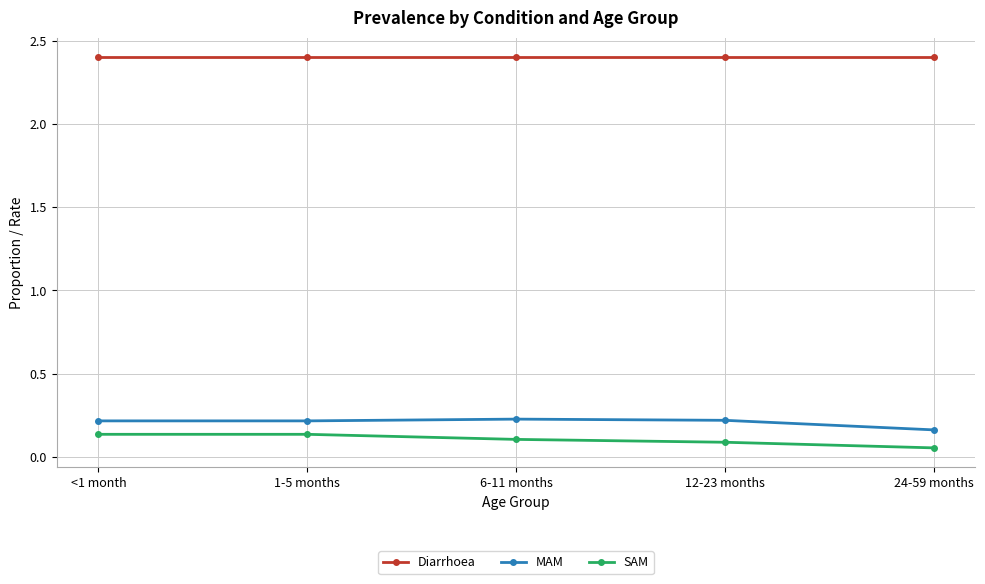

What is the sum of all Diarrhoea values?

12.0